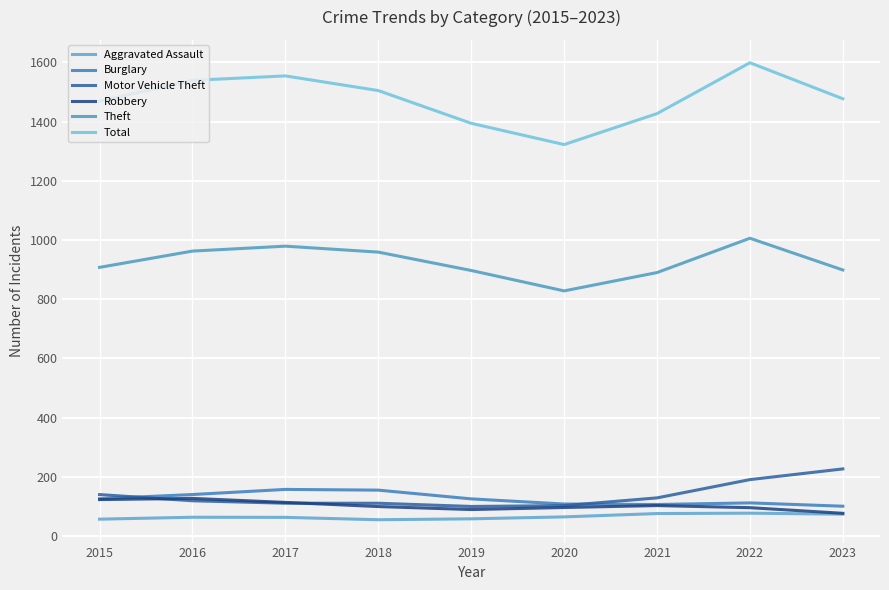

Does the chart display data point markers on the line(s)?

No